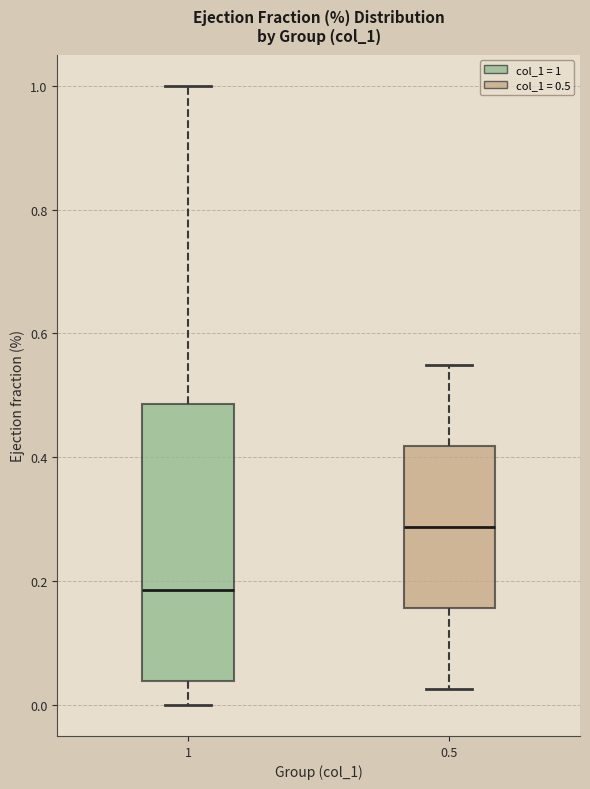

Where does the upper whisker of the box at x = 1 end on the y-axis? The values are not printed on the chart, so give them approximately, as read against the axis.

1.00